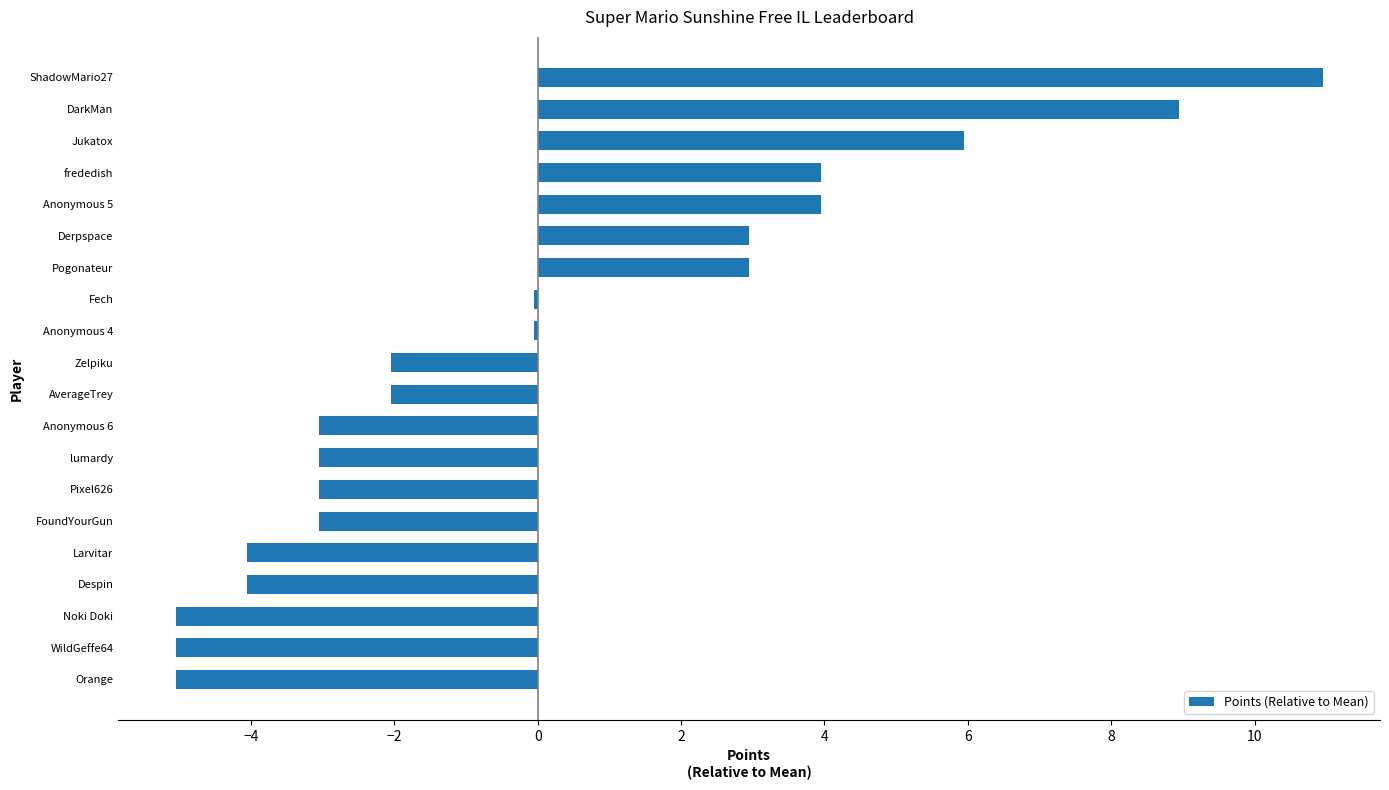

Read the value at Derpspace.

3.0